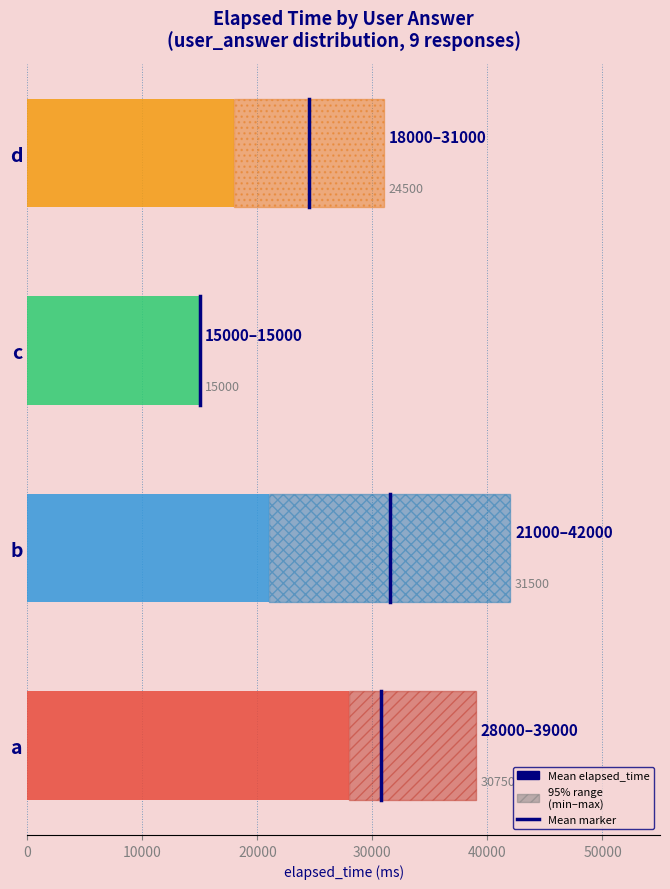

What is the total value across all series at d?

24502